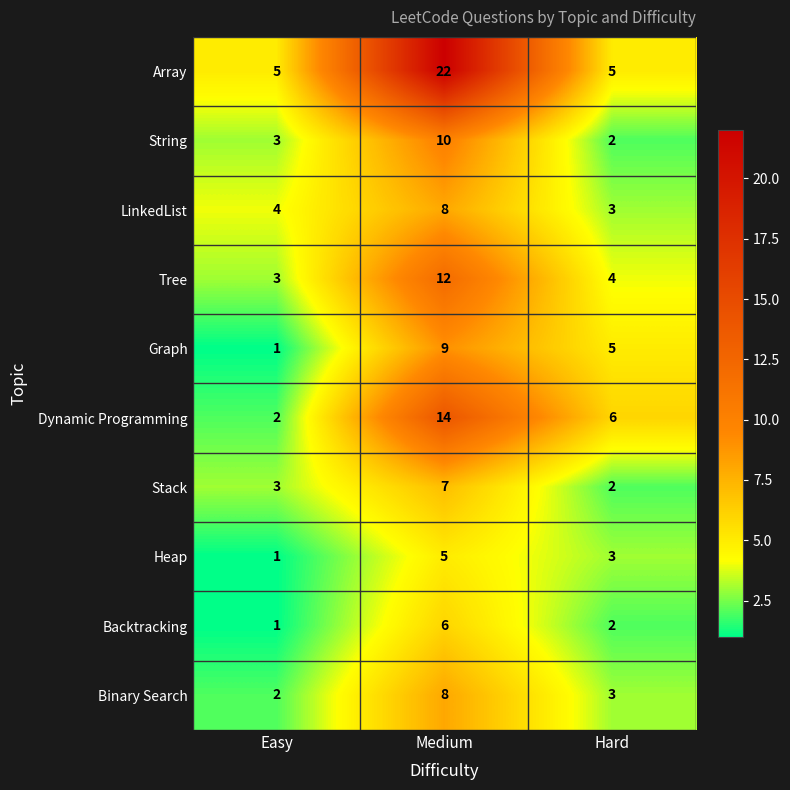

What is the minimum value shown in the chart?

1